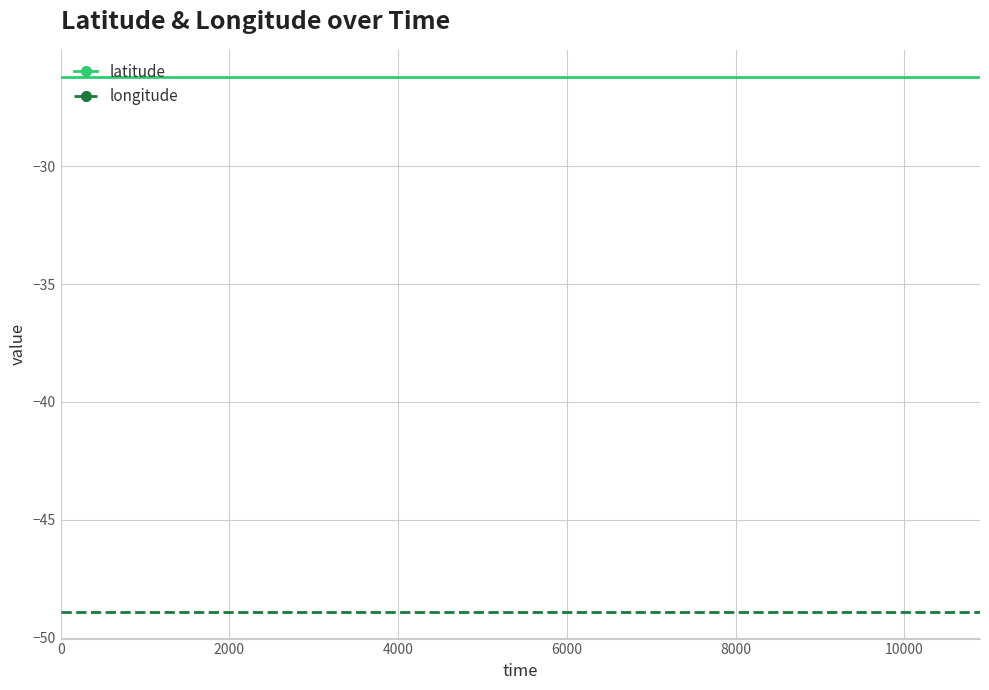

List the series in order of their peak value, lowest first.

longitude, latitude